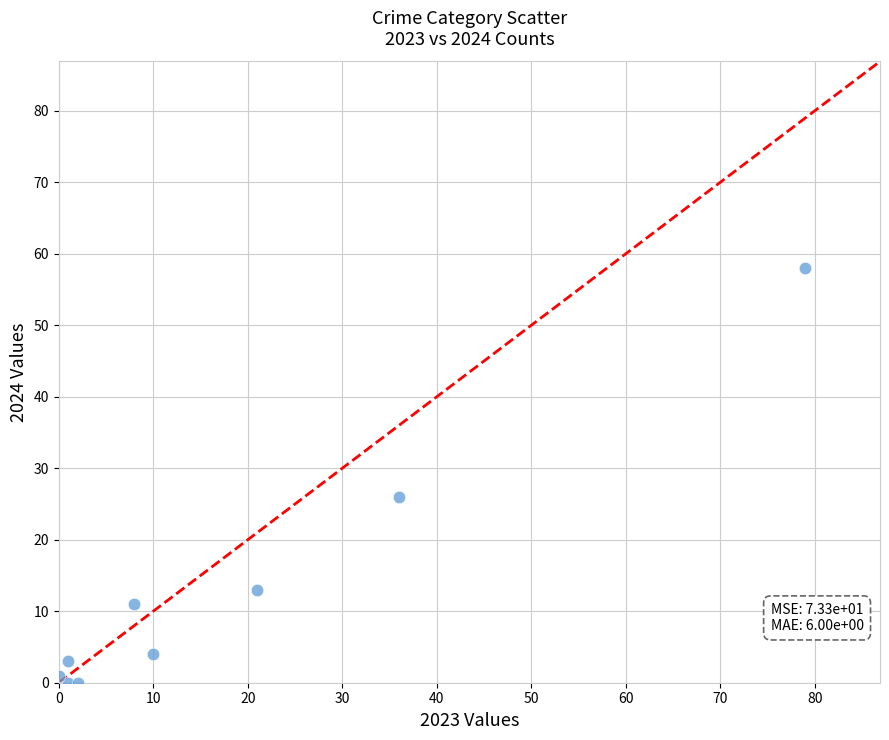

What Y value in the scatter plot is closest to 29?

26